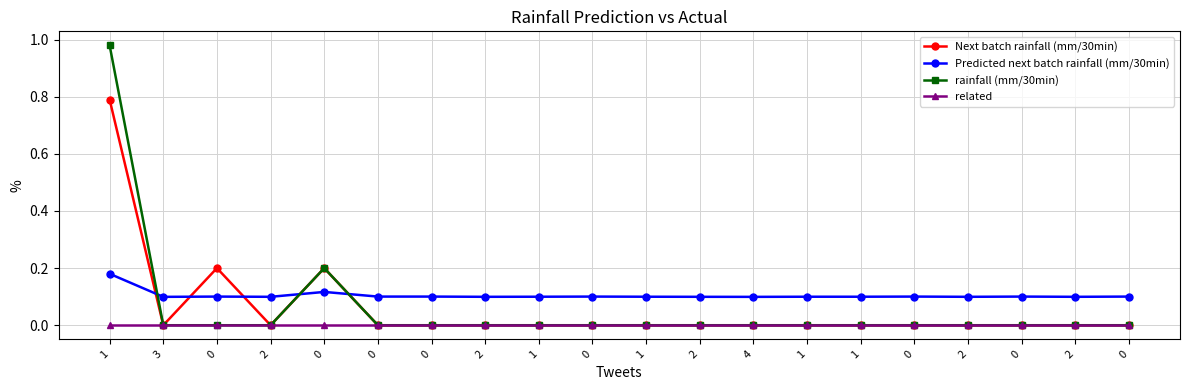

How many categories are shown in the chart?

20